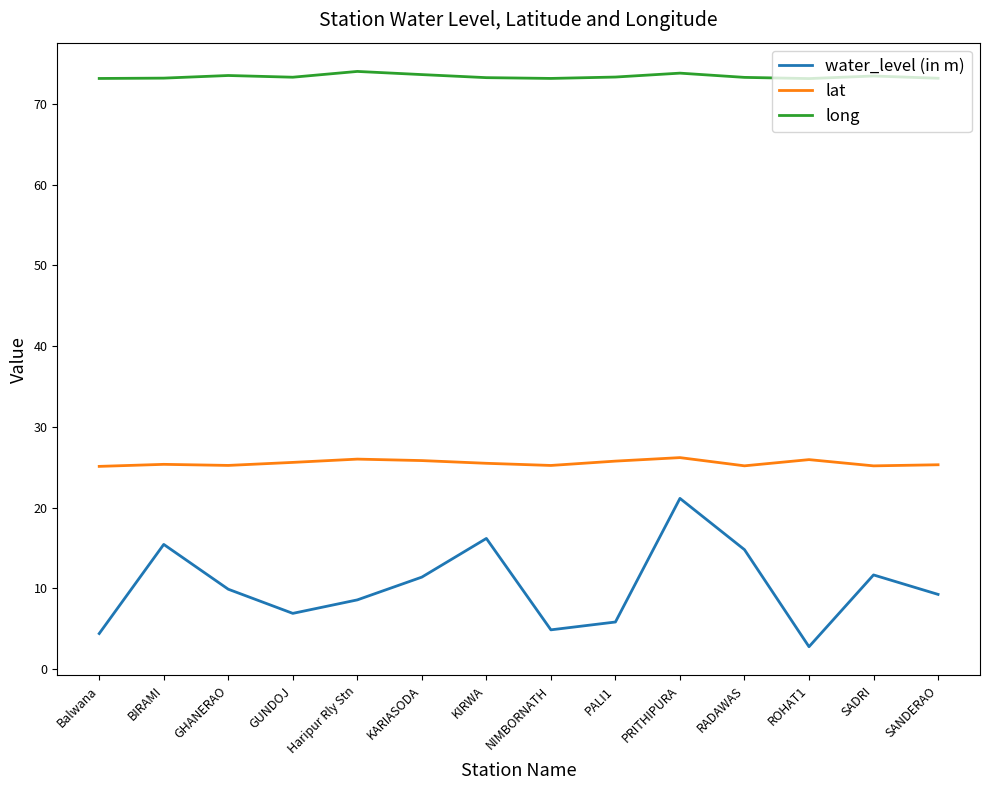

What is the difference between the highest and lowest values at SANDERAO?

63.9